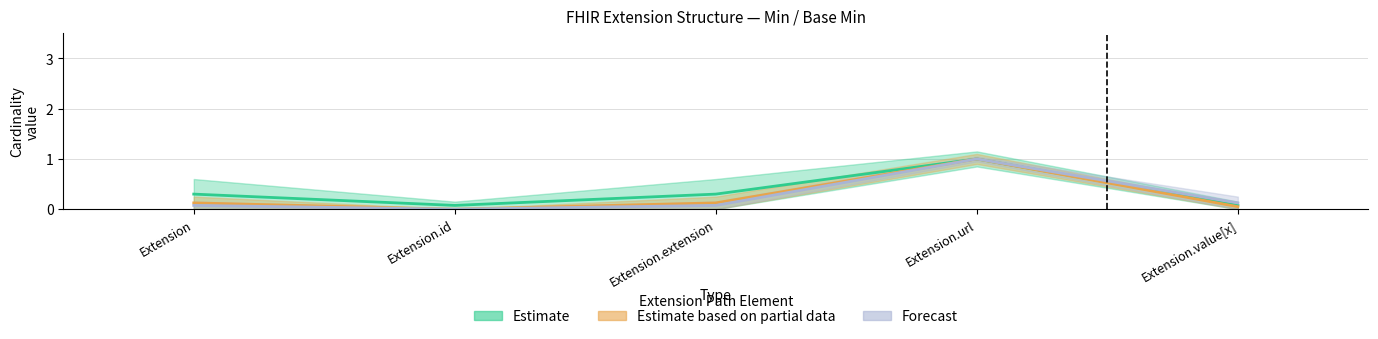

What position from the left is Extension.id?

2